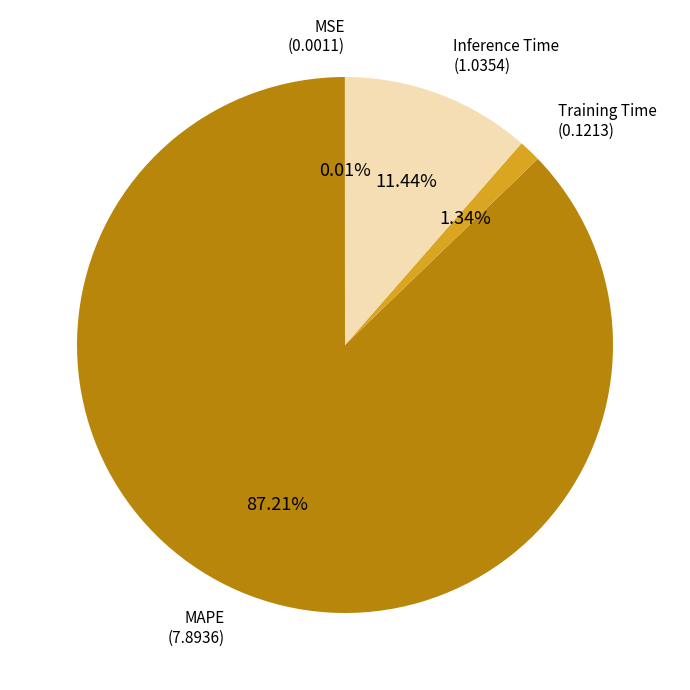

Is there any slice that represents more than half of the pie?

Yes